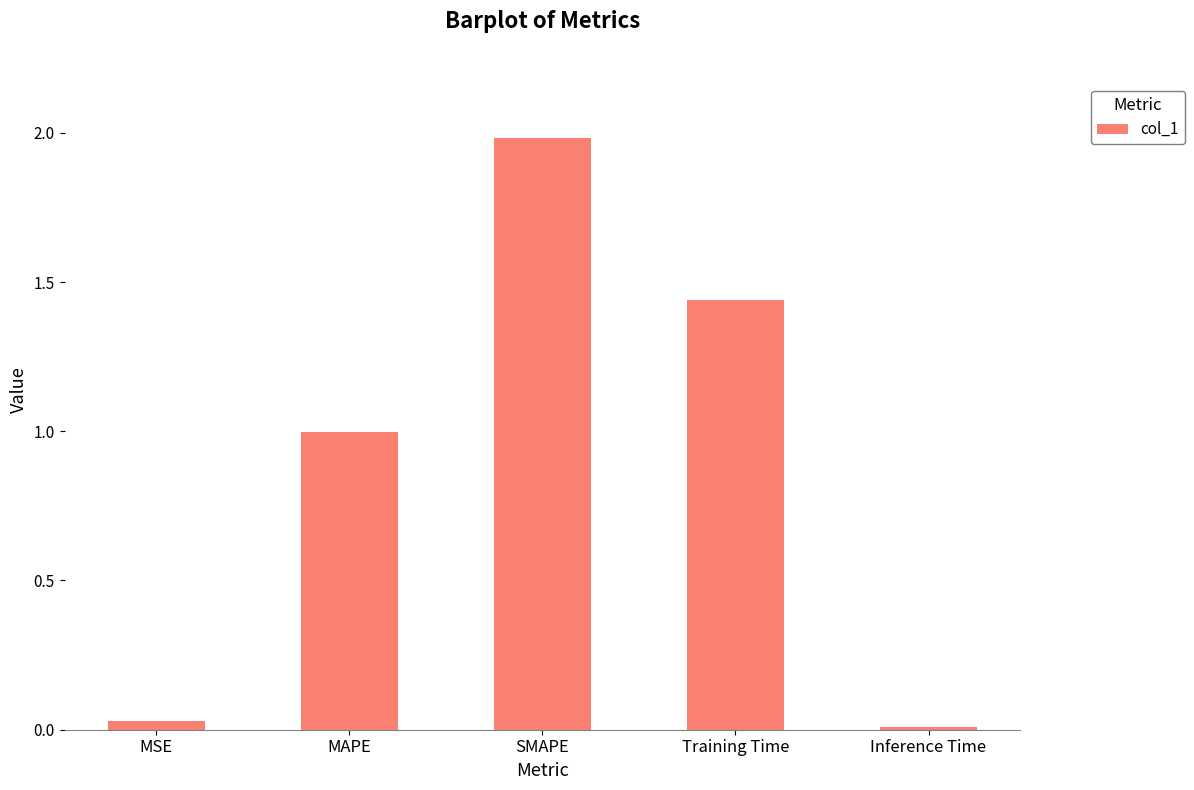

What is the label of the 3rd bar from the right?

SMAPE